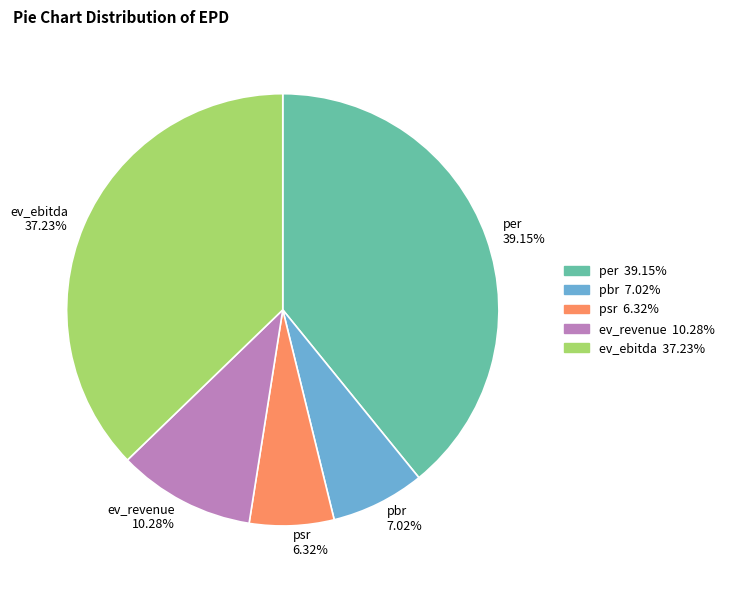

Approximately how many times larger is the value at ev_ebitda compared to psr?

5.9